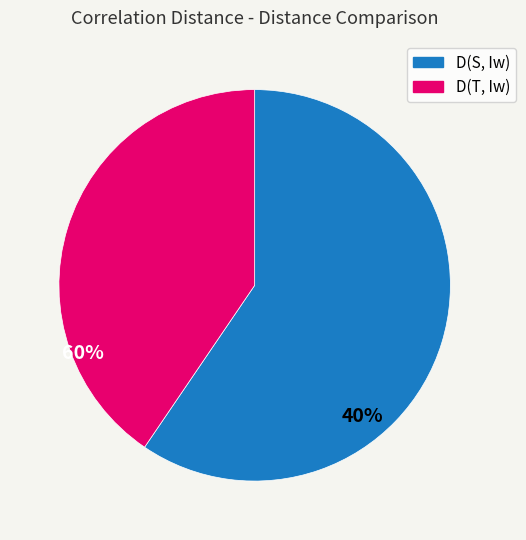

Count the number of slices in the pie.

2